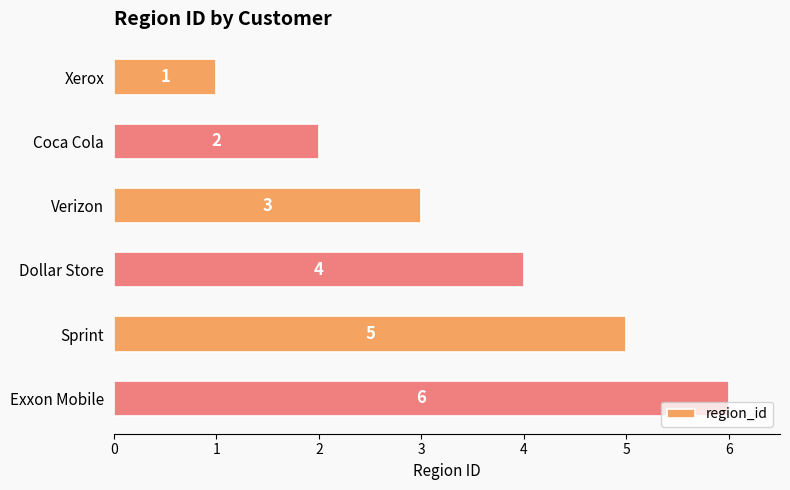

At which label is the value closest to 3?

Verizon